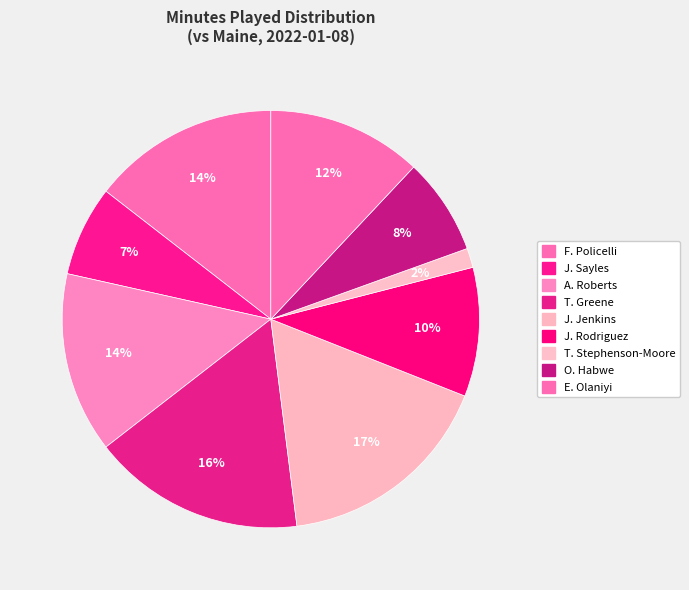

How much of the chart is everything except J. Jenkins?

83.0%